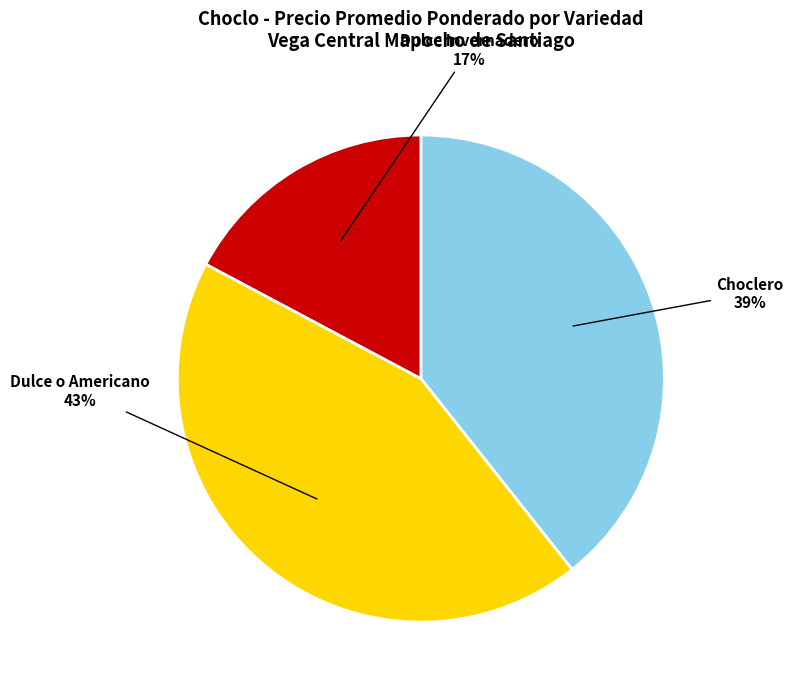

Rank the categories by value from highest to lowest.

Dulce o Americano, Choclero, Dulce Invernadero